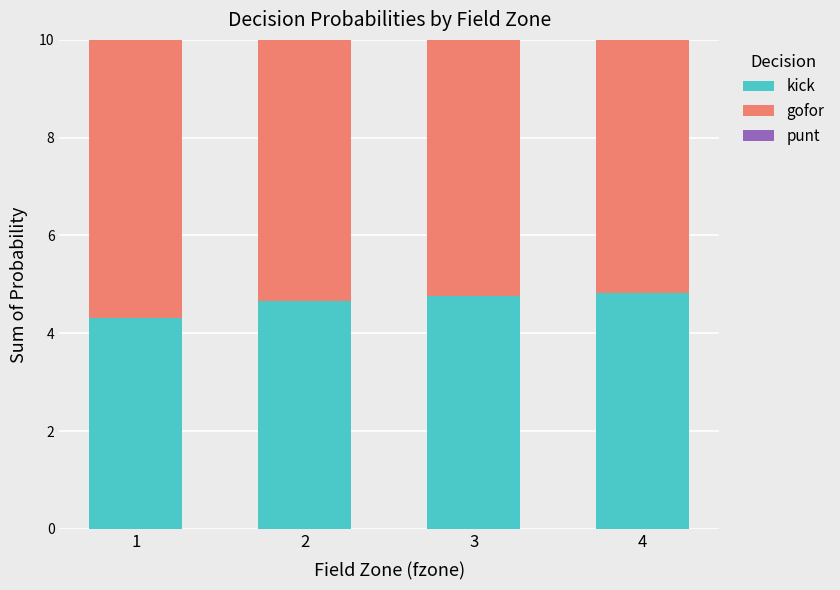

Count the kick values in the range 4 to 5.

4